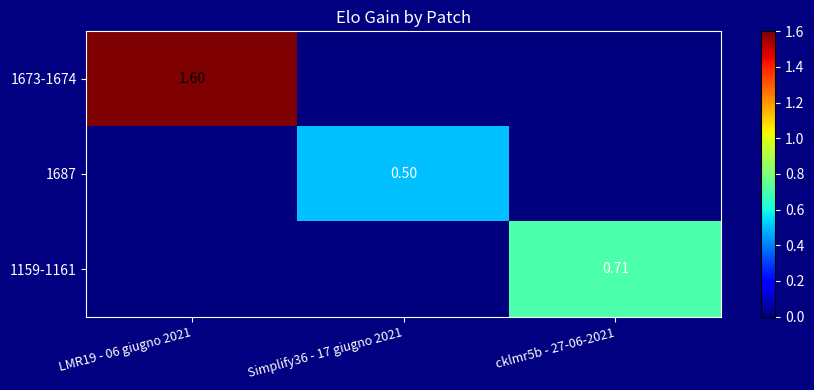

How many 1159-1161 values are between 0 and 1?

3